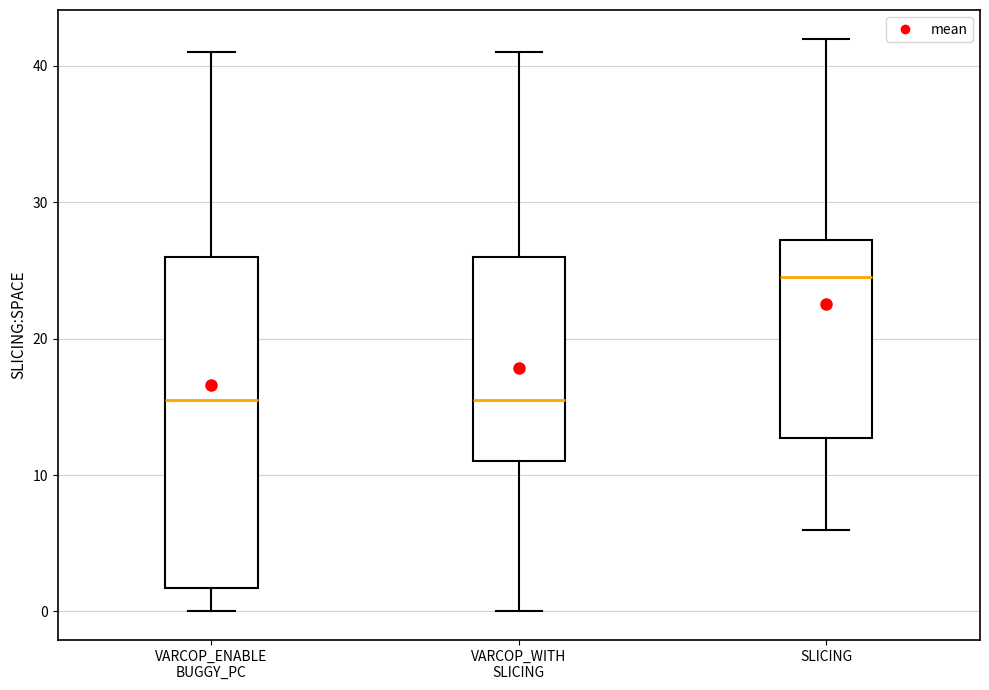

Which box is the tallest, from its lower edge to its upper edge?

VARCOP_ENABLE BUGGY_PC